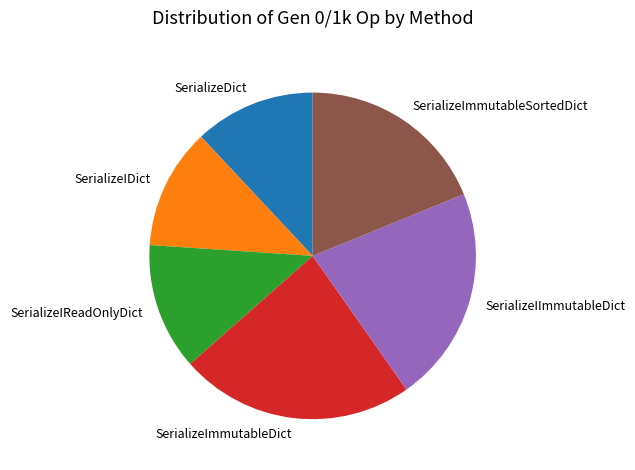

Is SerializeIReadOnlyDict the majority of the pie?

No